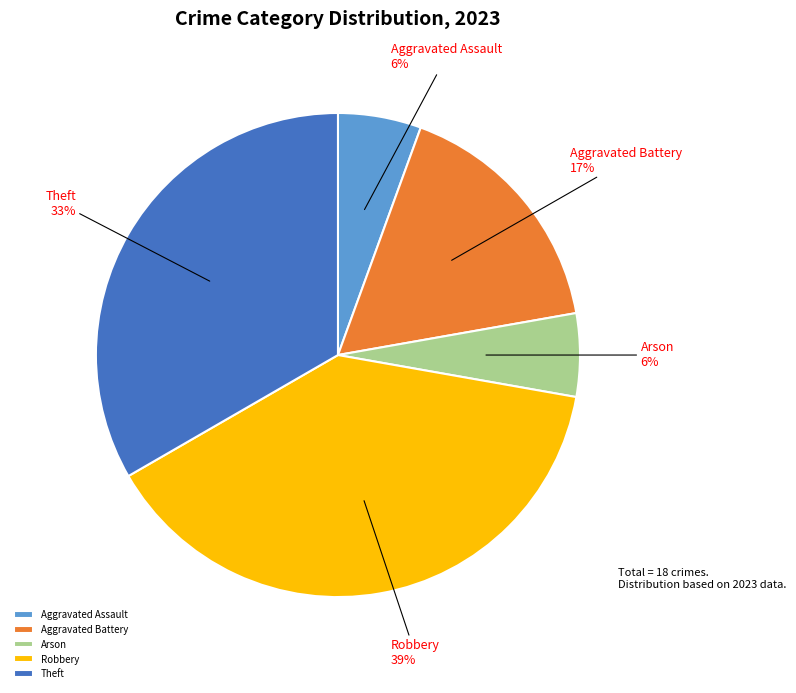

What is the largest slice in the pie chart?

Robbery